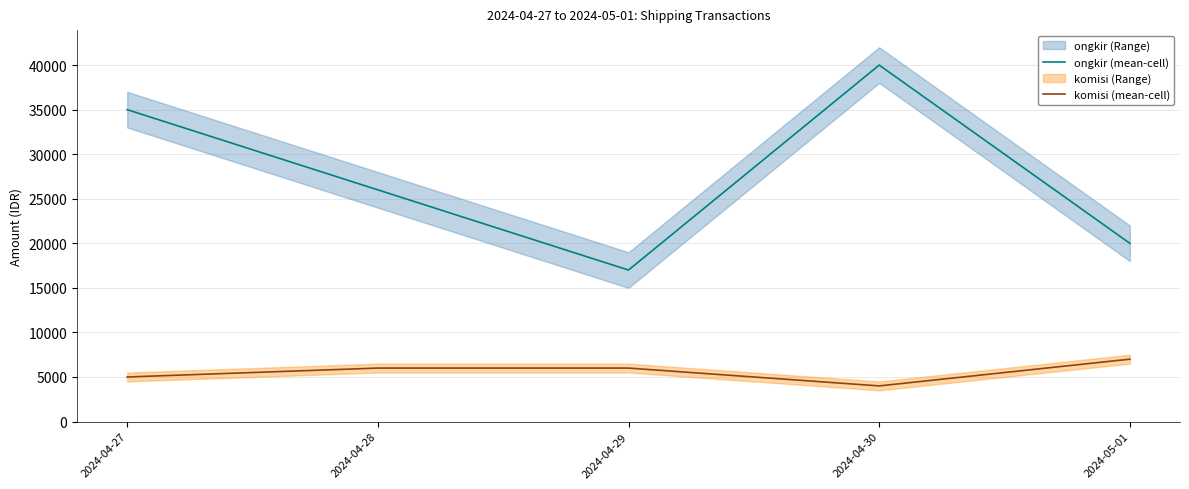

Rank the series by their maximum value, from lowest to highest.

komisi (mean-cell), ongkir (mean-cell)